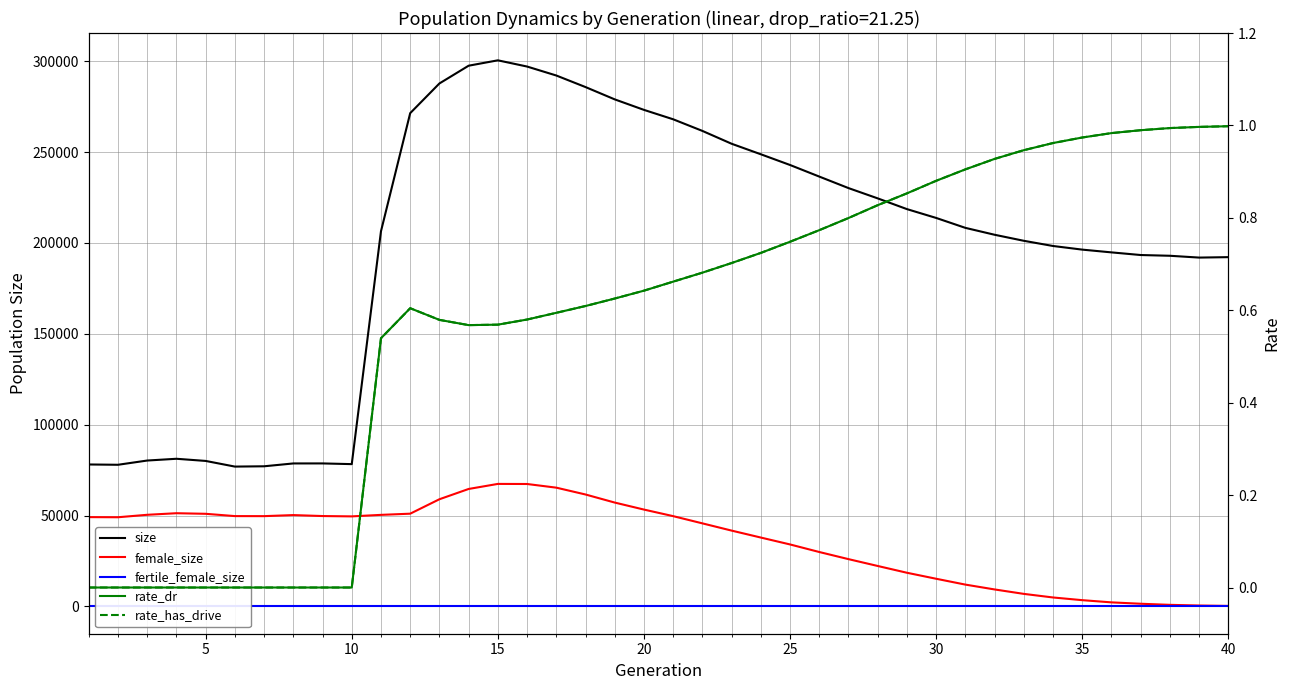

True or false: rate_dr has more than 1 points higher than both neighbors.

False